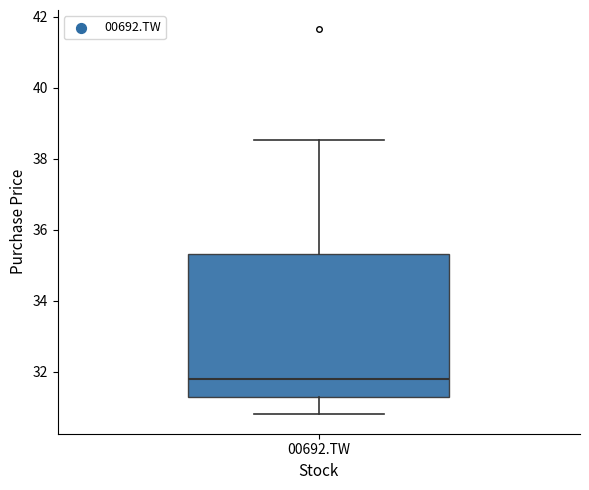

Where does the lower whisker of the box for 00692.TW end on the y-axis? The values are not printed on the chart, so give them approximately, as read against the axis.

30.8